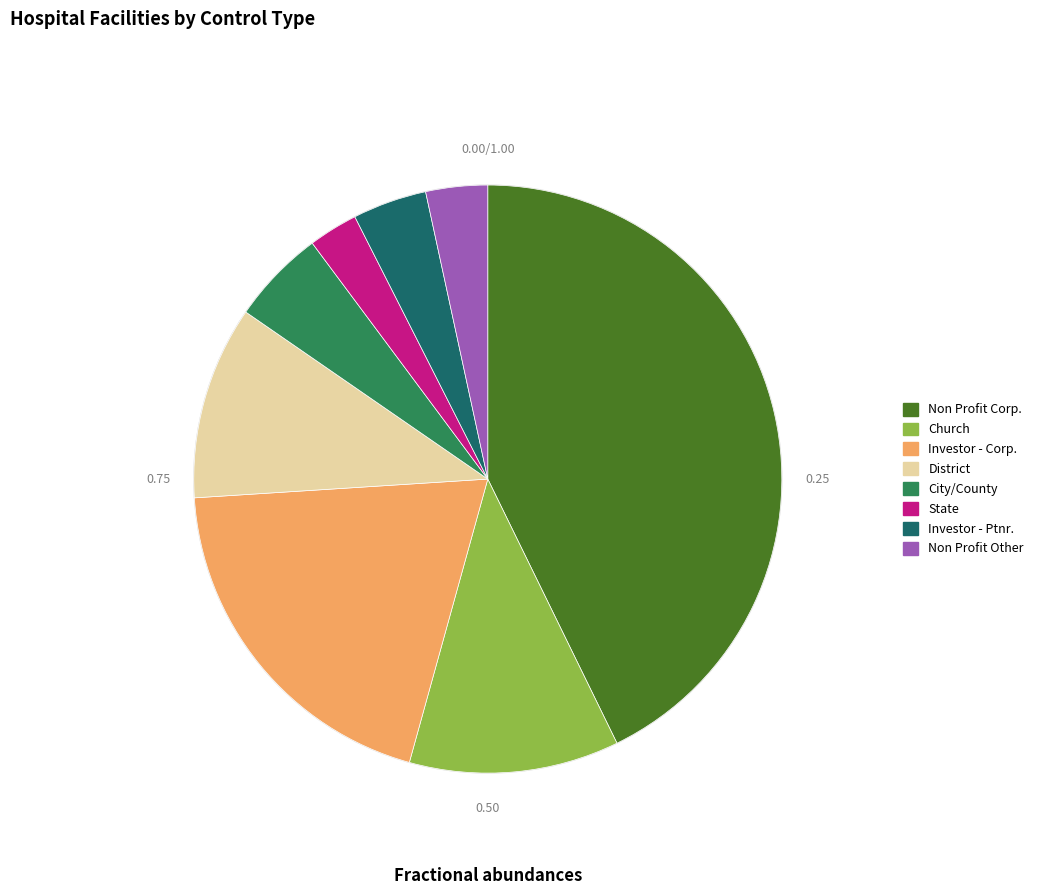

Count the number of slices in the pie.

8